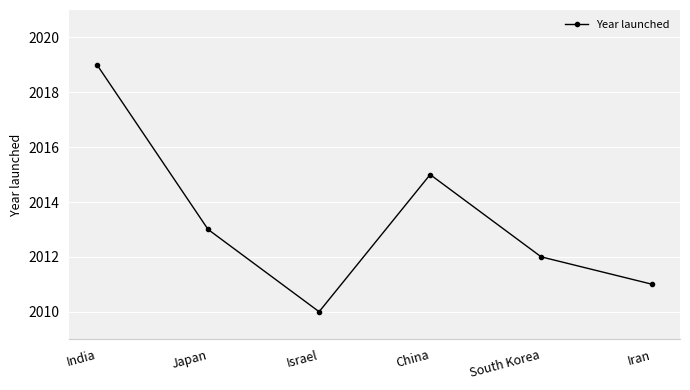

Which has a higher value, China or India?

India